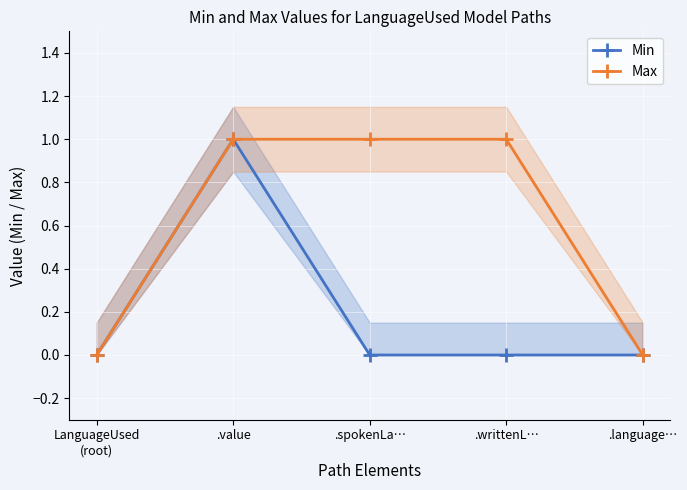

Which series has the largest range (max minus min)?

Min